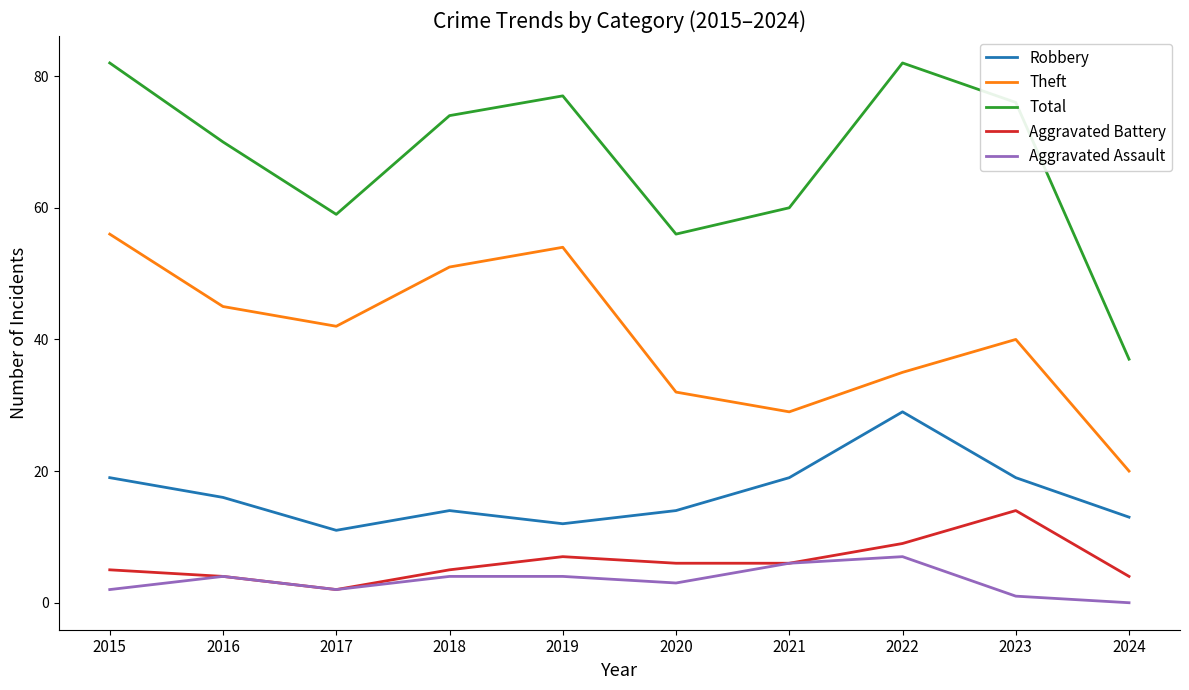

What is the difference between the second highest and second lowest values in the Aggravated Assault series?

5